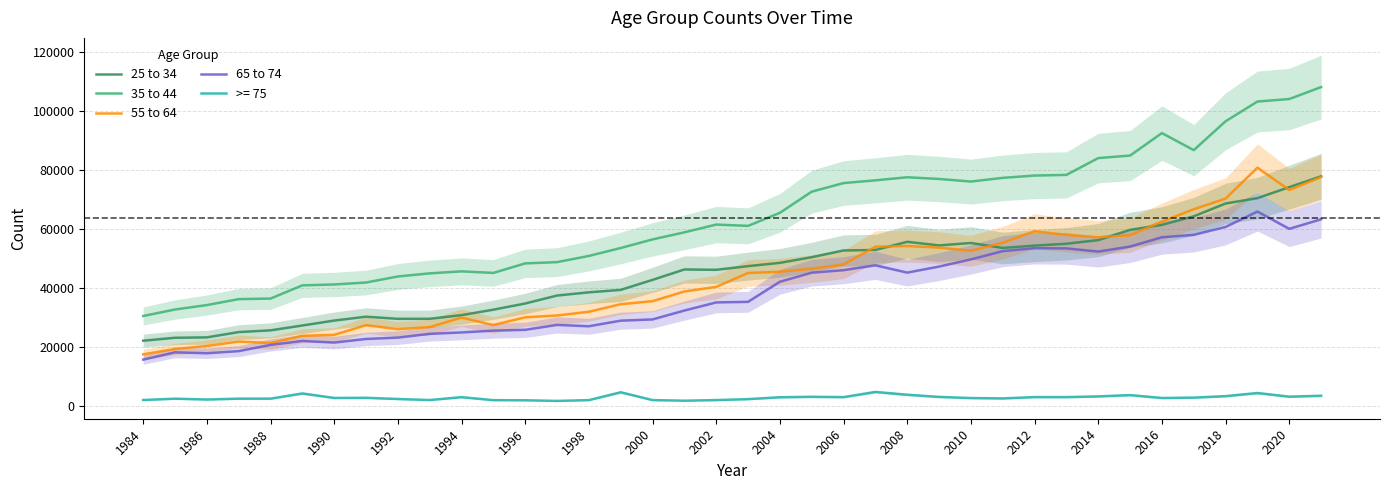

What is the maximum value for 55 to 64?

80840